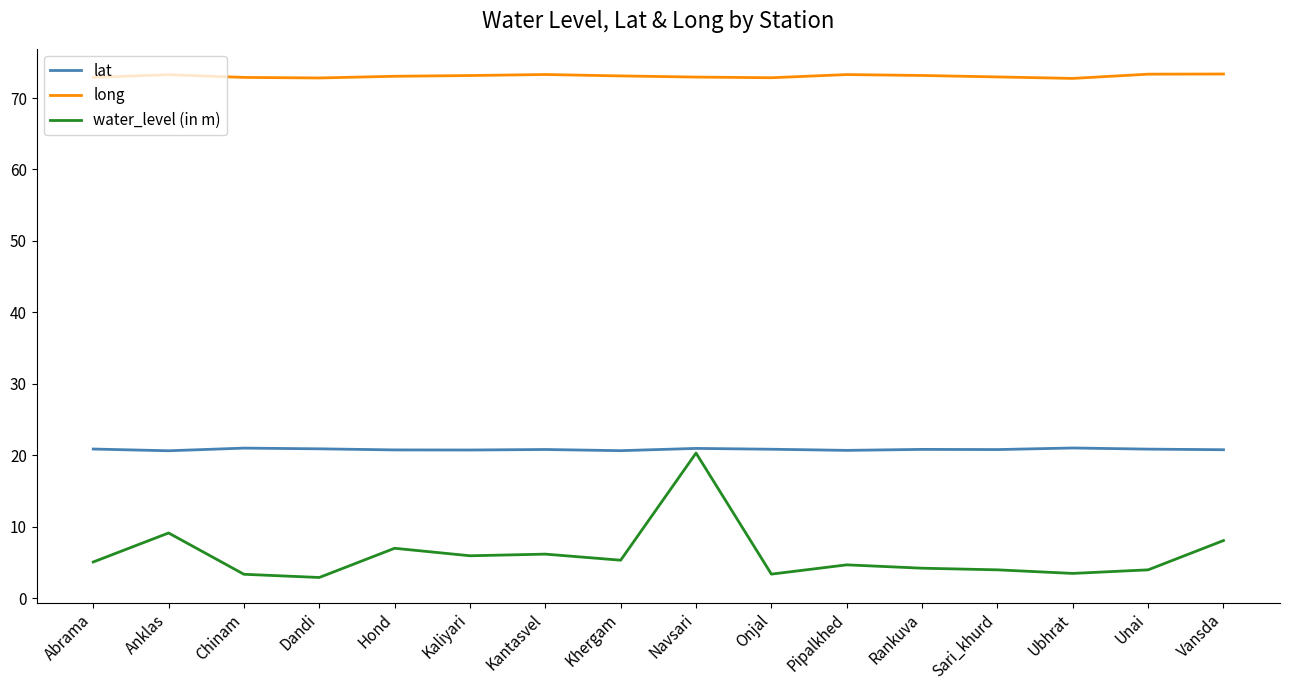

Is this an area chart (filled region under the line)?

No